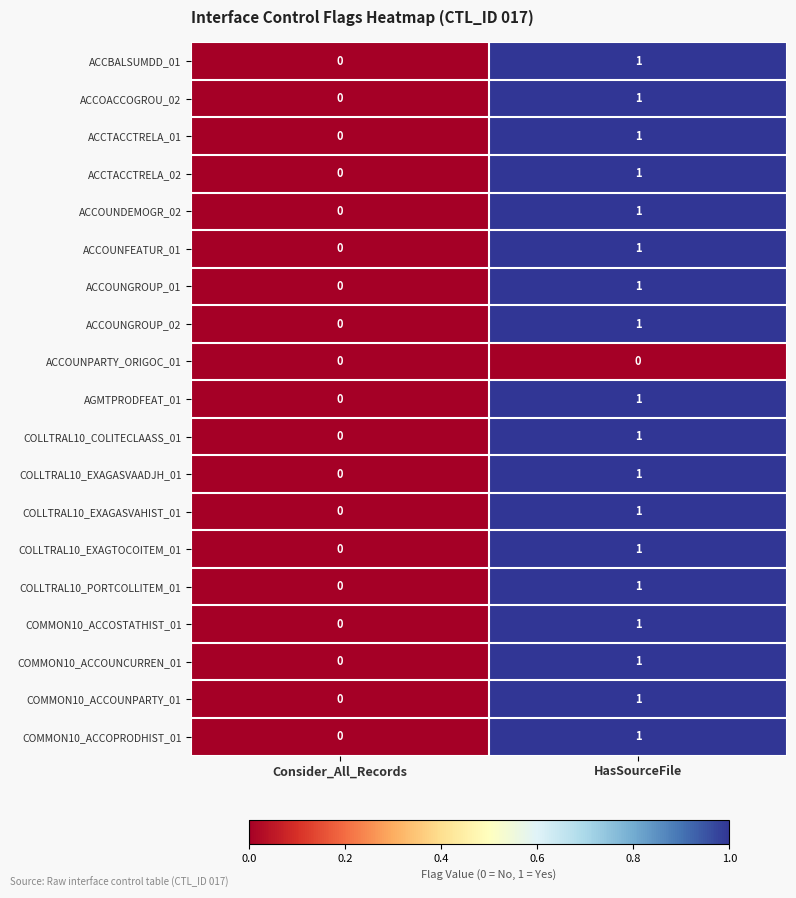

Which category has the lowest value in the COMMON10_ACCOUNPARTY_01 series?

Consider_All_Records